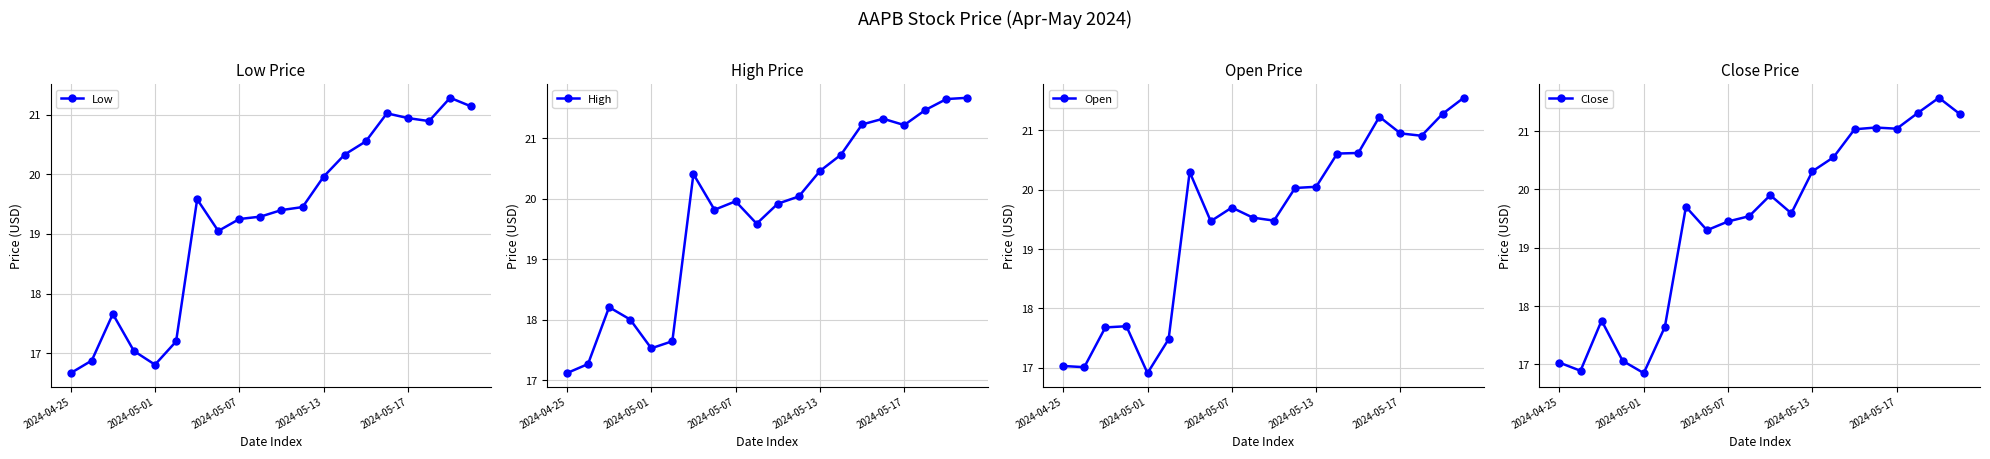

What is the sum of all Close values?

388.9